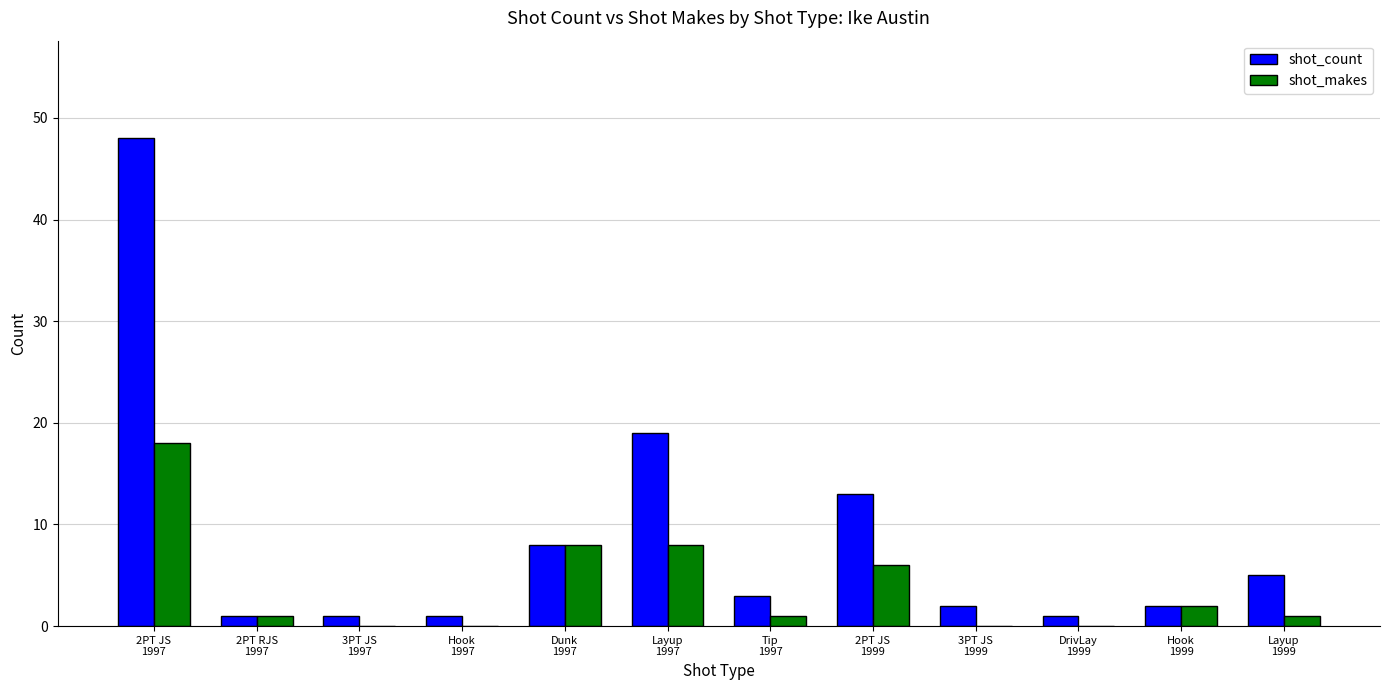

Which series has the largest range (max minus min)?

shot_count